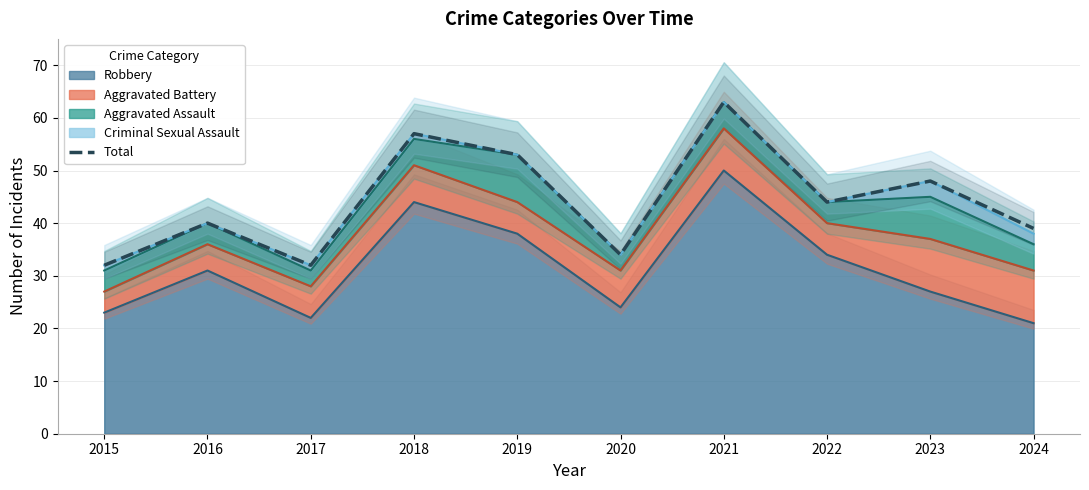

What is the sum of the values at 2021 and 2023?

111